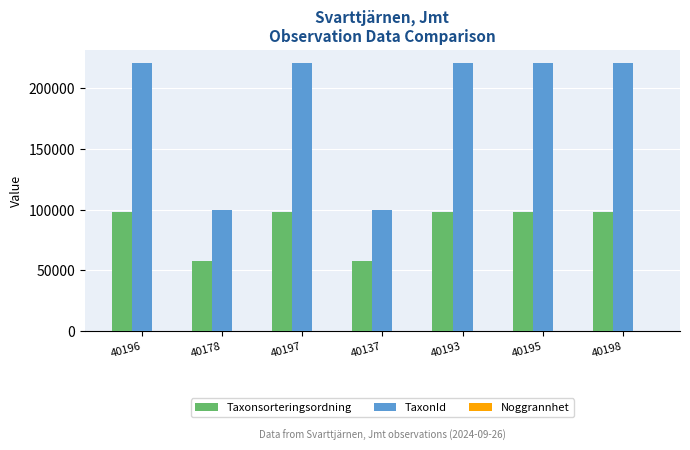

What is the greatest value displayed?

220787